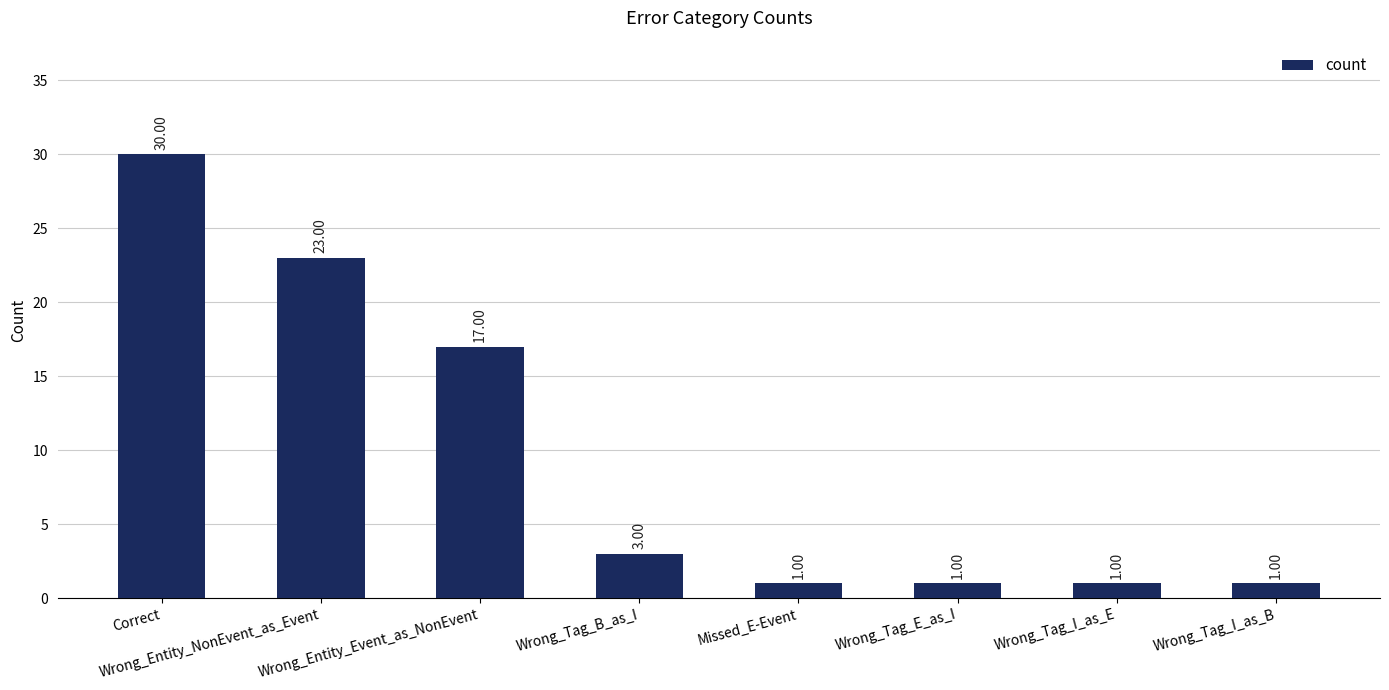

Does the chart contain stacked bars?

No